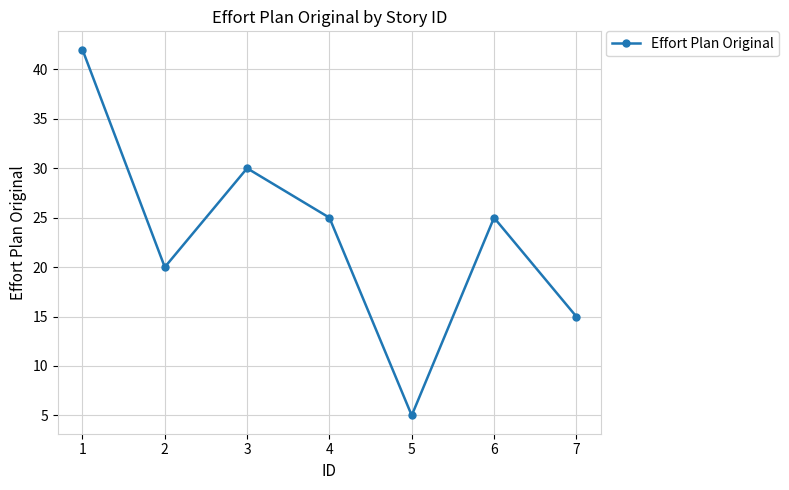

What is the difference between the values at 5 and 6?

20